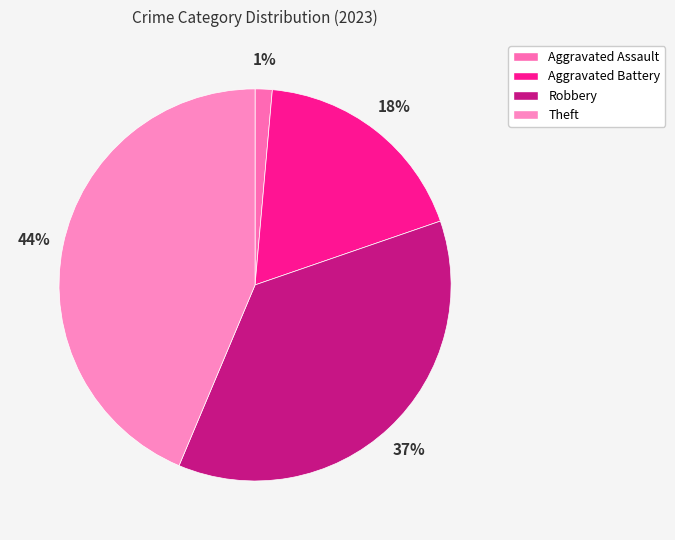

Does Aggravated Battery account for over 50% of the chart?

No